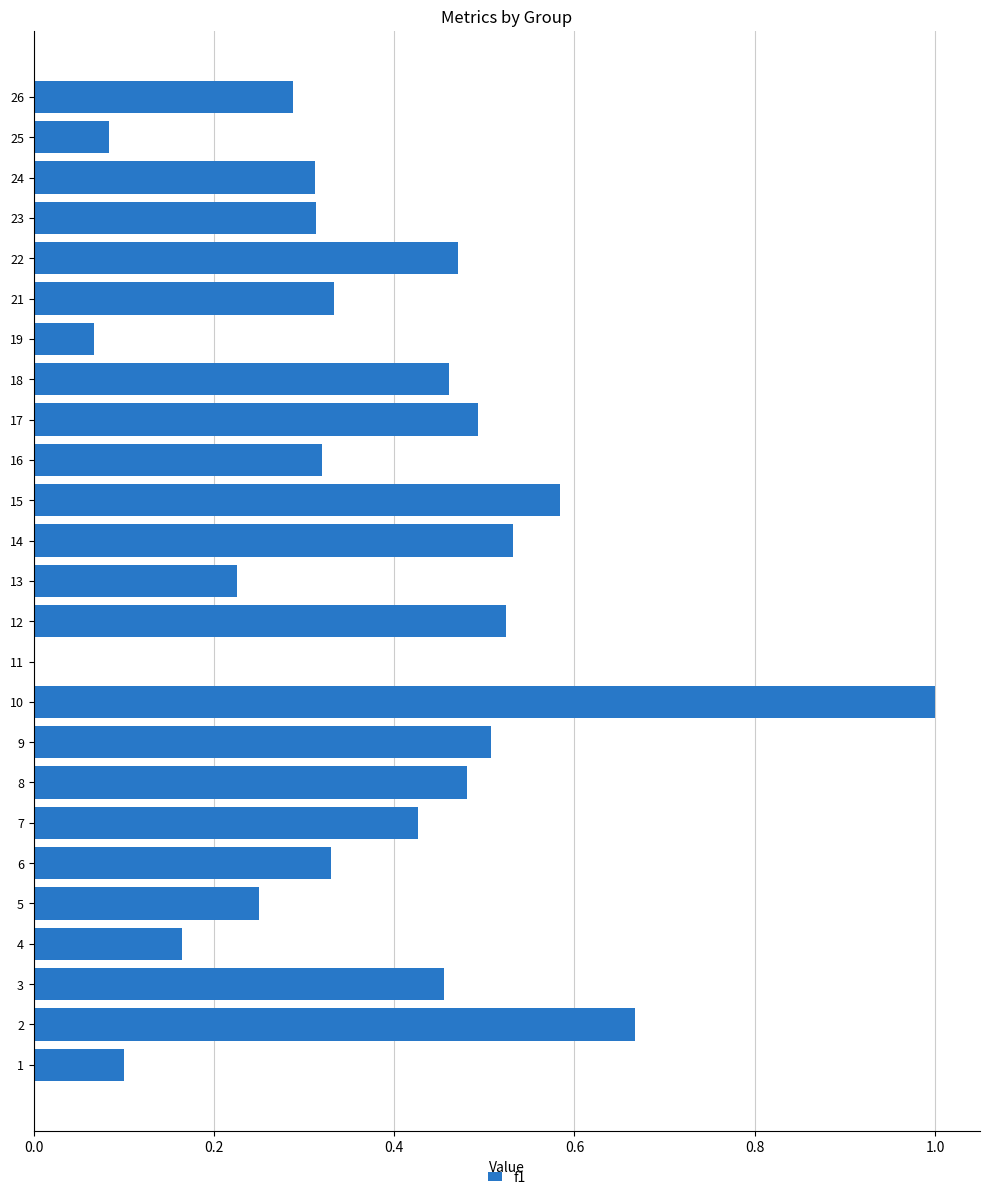

What is the sum of all values?

9.4